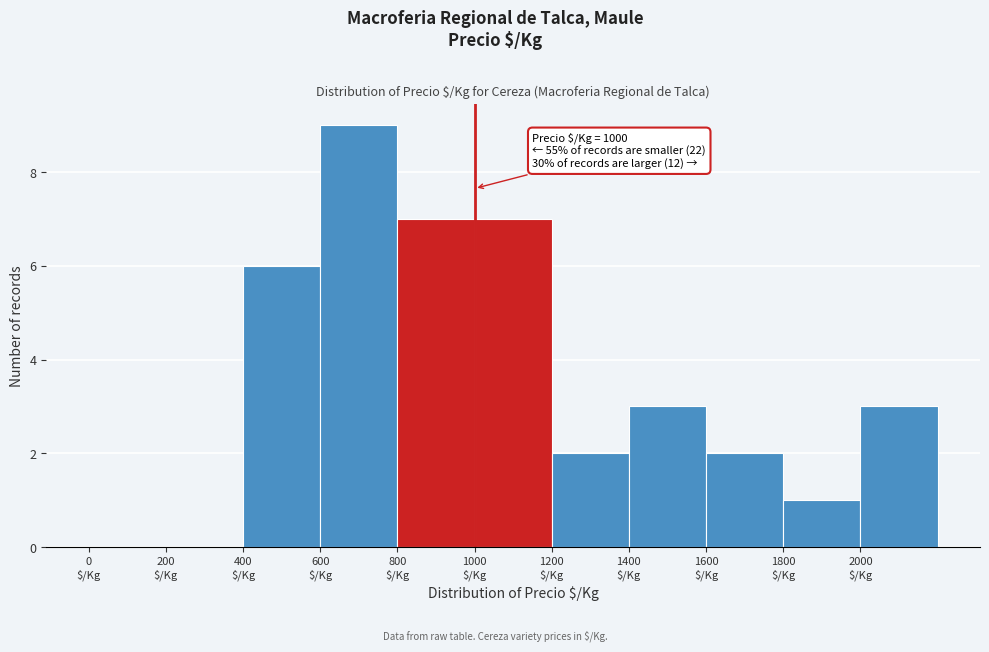

Which range on the x-axis has the tallest bar?

600 to 800